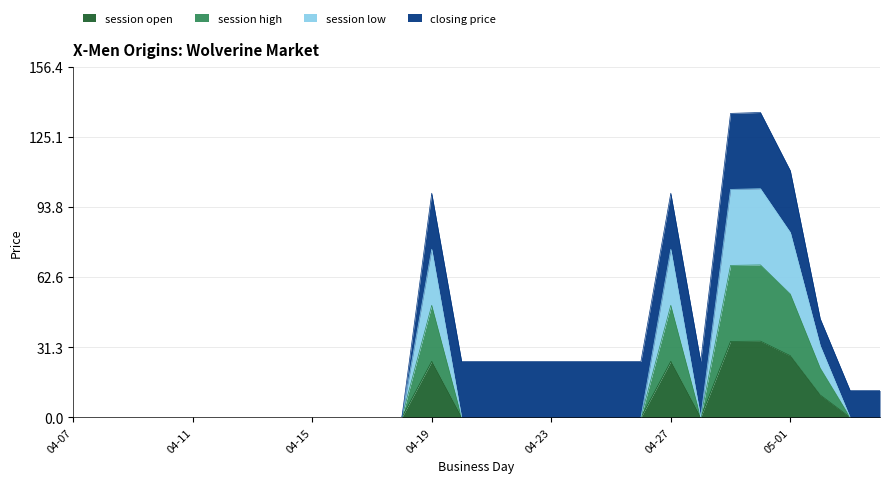

What is the label of the 18th point from the right?

2009-04-17